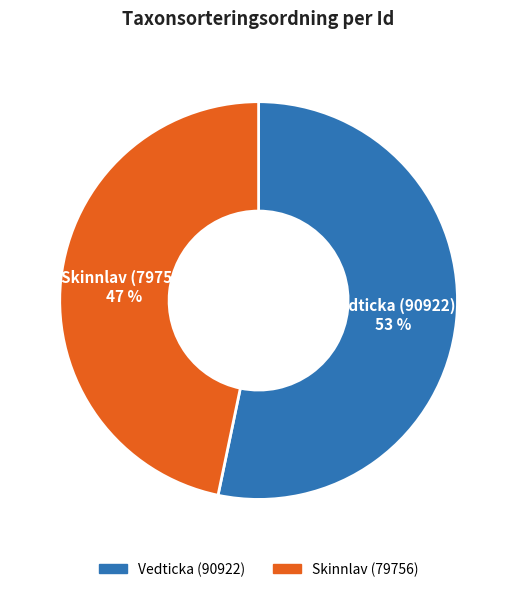

Is there a majority slice in this chart?

Yes